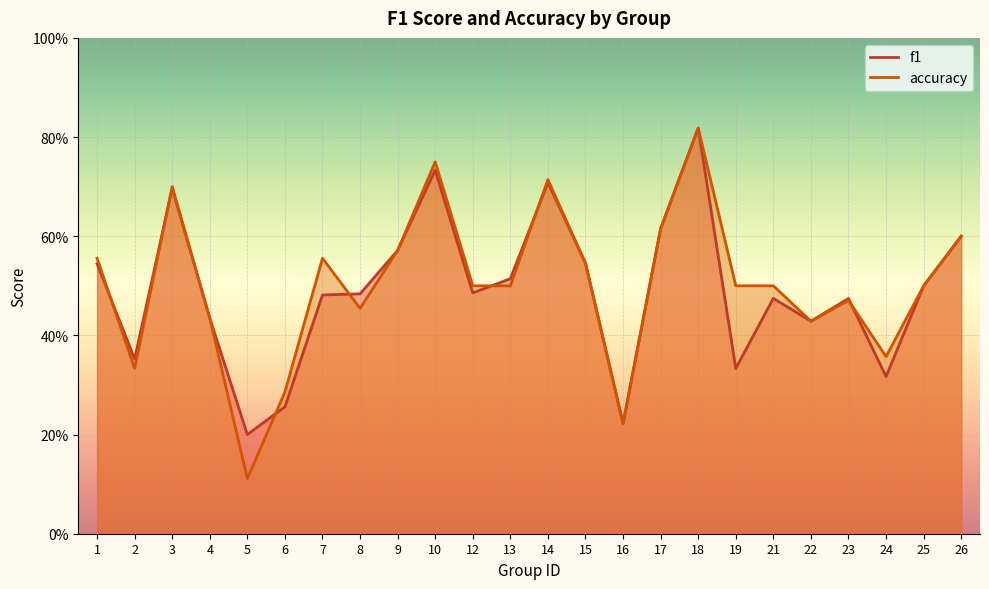

What are all the series names shown in the legend?

f1, accuracy